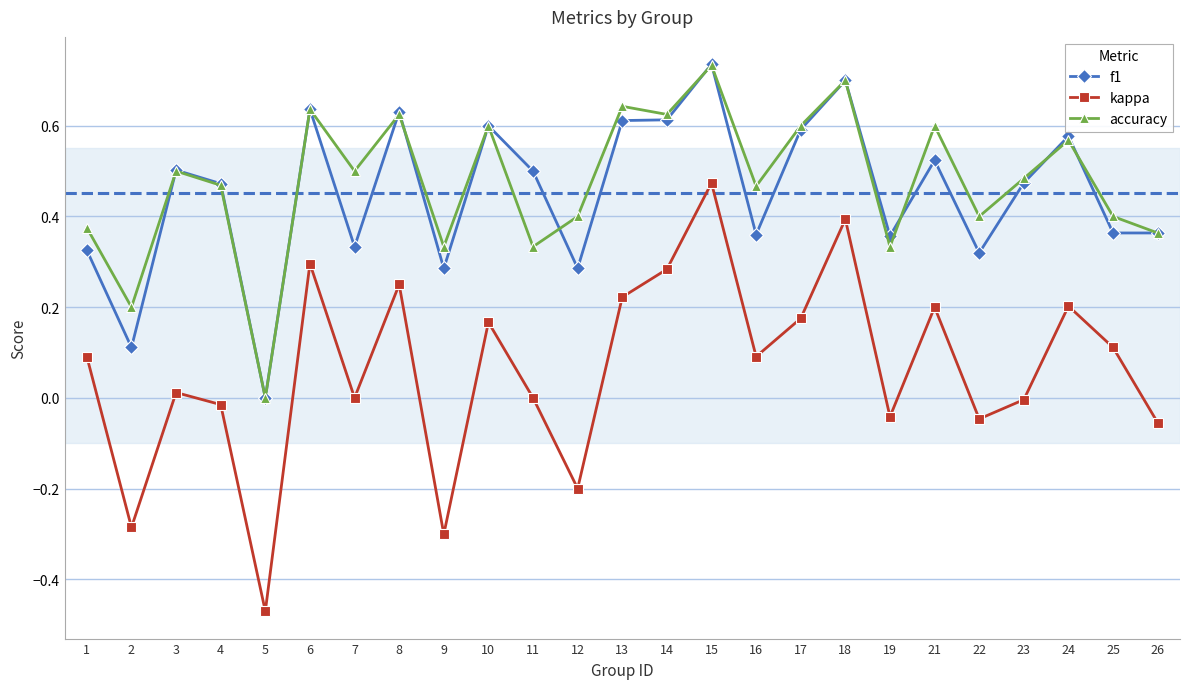

At which category does accuracy reach its first local valley?

2